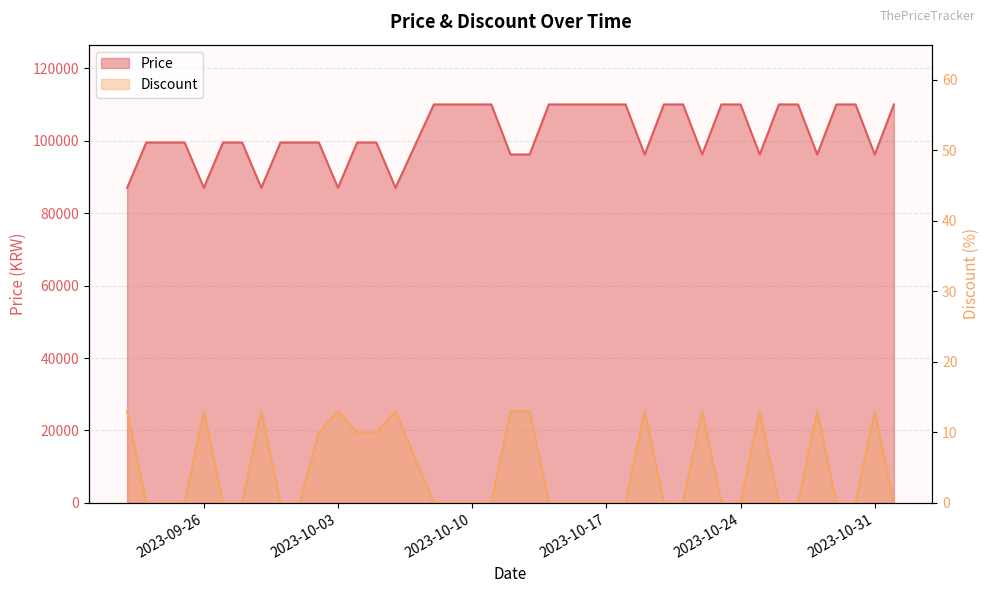

What is the difference between the second highest and minimum values in the Discount series?

13